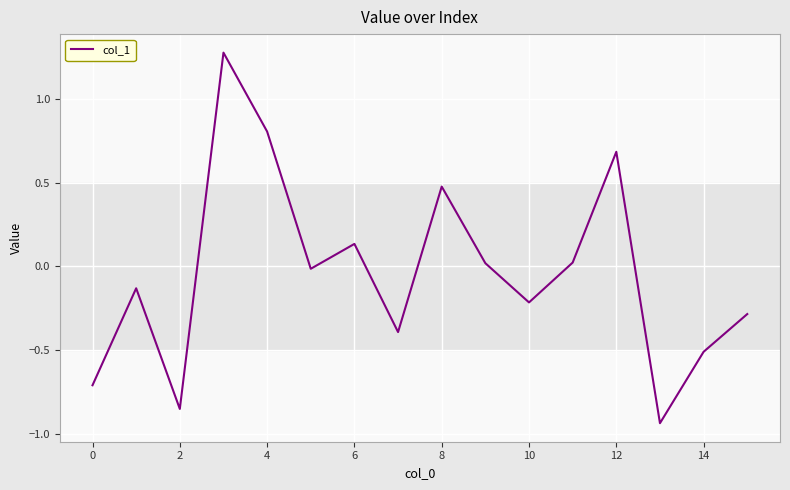

What is the difference between the maximum and minimum values?

2.2